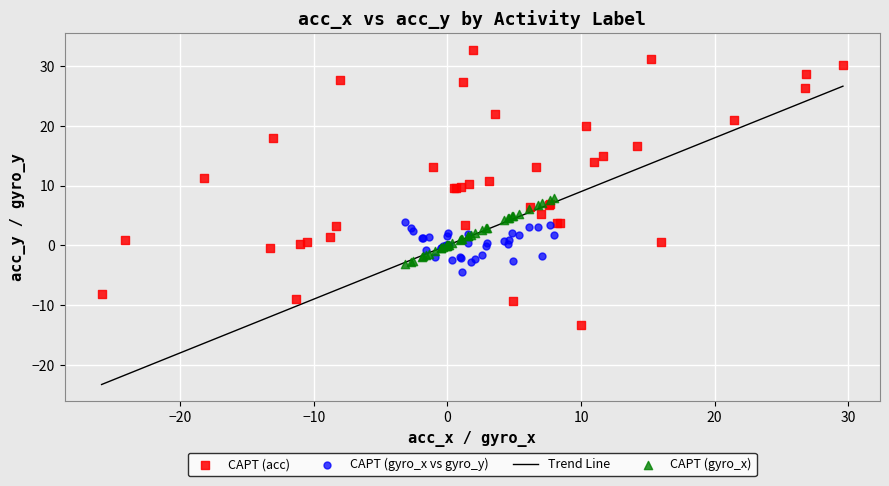

Which series contains the highest Y value?

CAPT (acc)